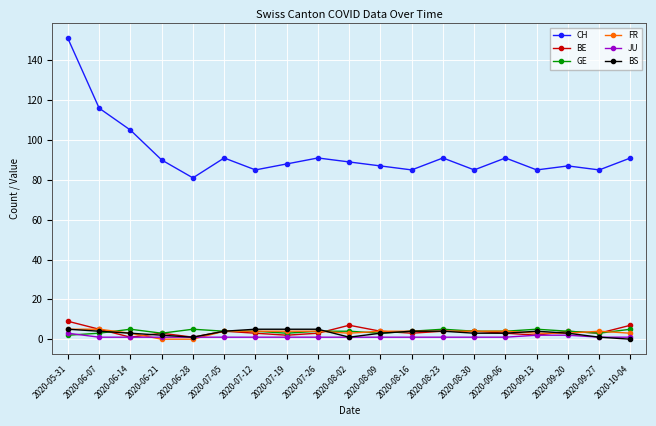

Which series has the largest range (max minus min)?

CH